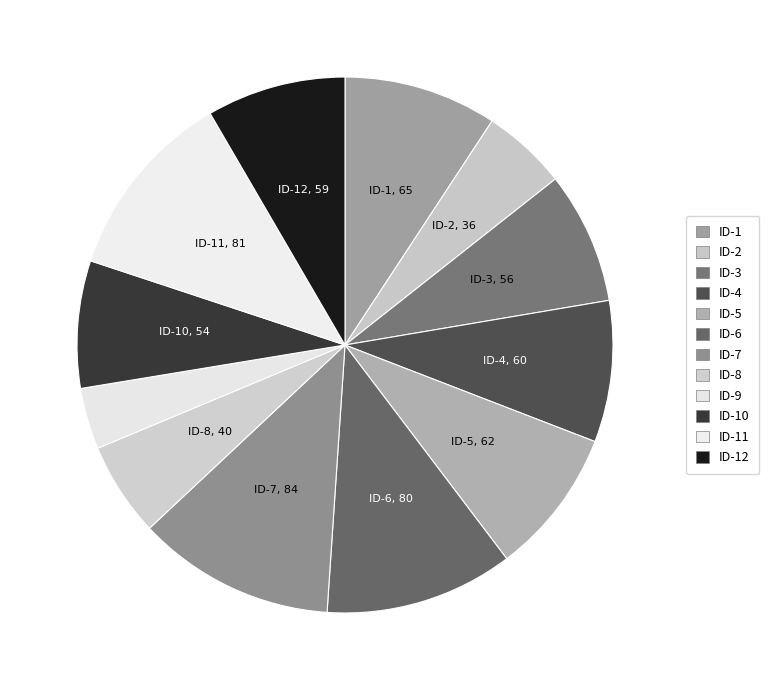

How many segments does this pie chart have?

12